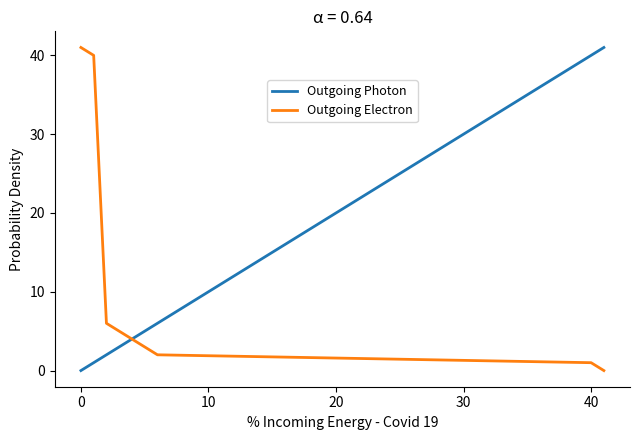

What is the highest value of the Outgoing Photon series?

41